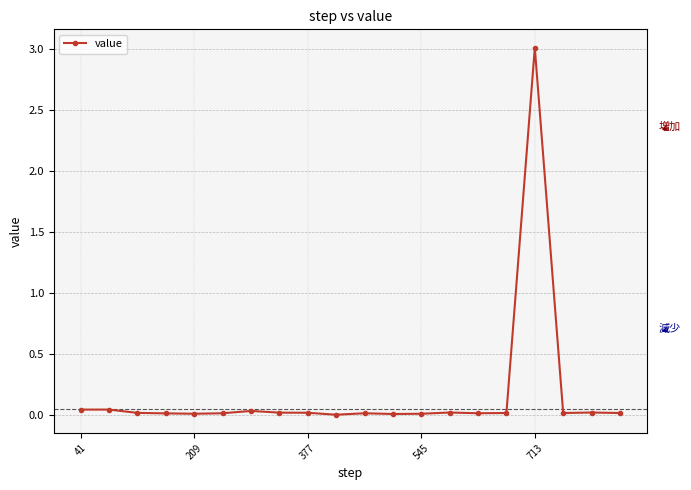

What is the greatest value displayed?

3.0